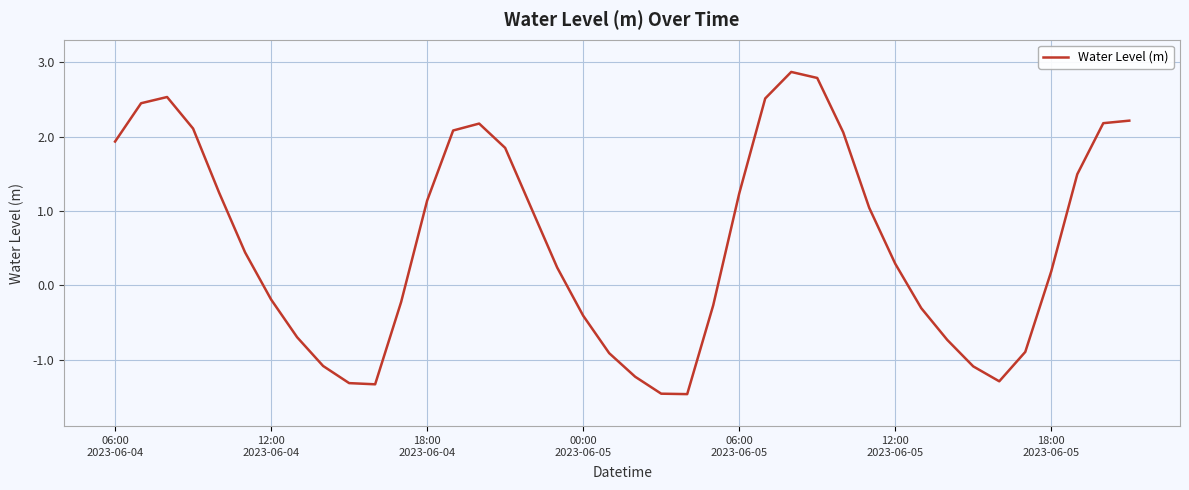

Reading left to right, what are all the values shown in this chart?

1.9	2.4	2.5	2.1	1.2	0.4	-0.2	-0.7	-1.1	-1.3	-1.3	-0.2	1.1	2.1	2.2	1.8	1.0	0.2	-0.4	-0.9	-1.2	-1.5	-1.5	-0.3	1.2	2.5	2.9	2.8	2.1	1.0	0.3	-0.3	-0.7	-1.1	-1.3	-0.9	0.2	1.5	2.2	2.2